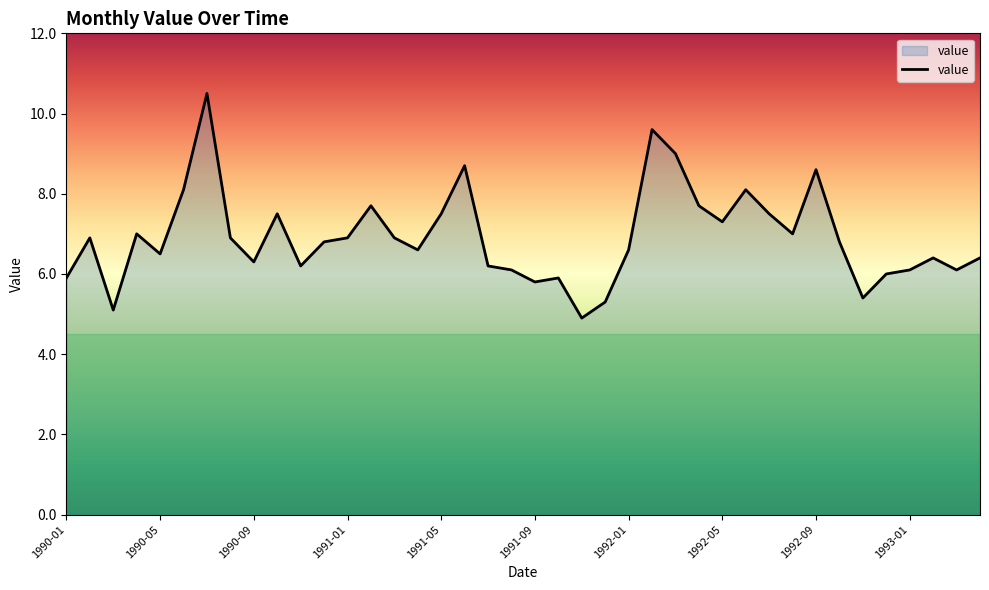

What is the difference between the maximum and minimum values?

5.6